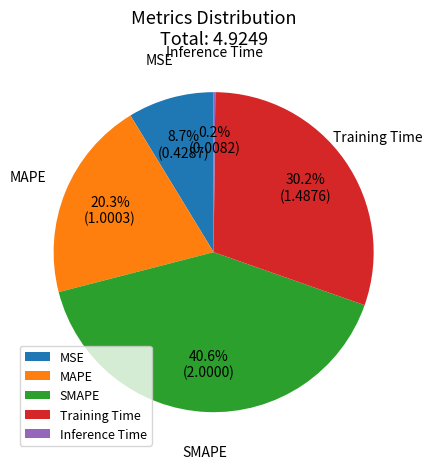

What is the largest slice in the pie chart?

SMAPE